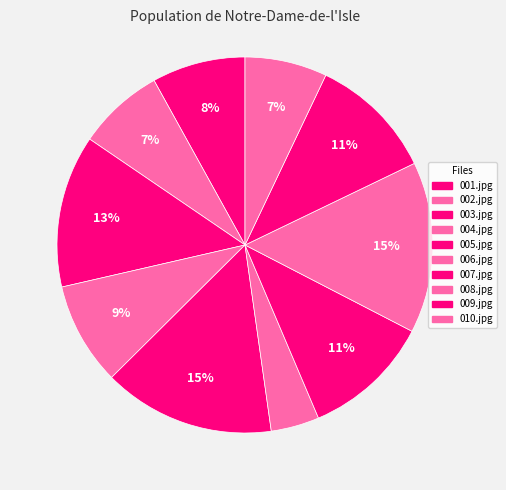

Is there a majority slice in this chart?

No